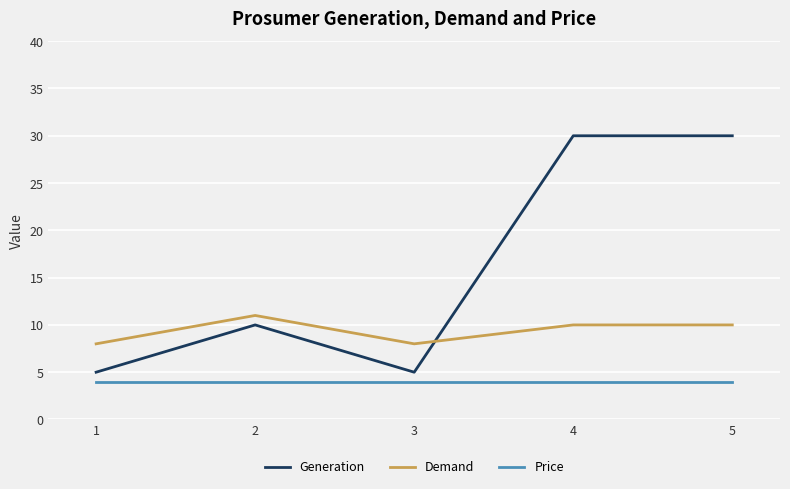

Which series has the largest total across all categories?

Generation